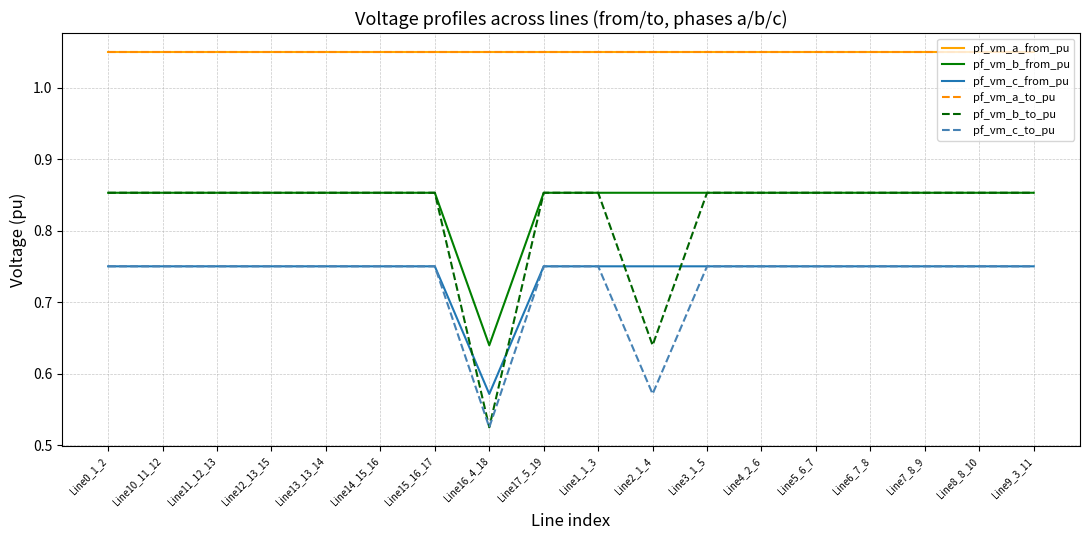

Is this an area chart (filled region under the line)?

No